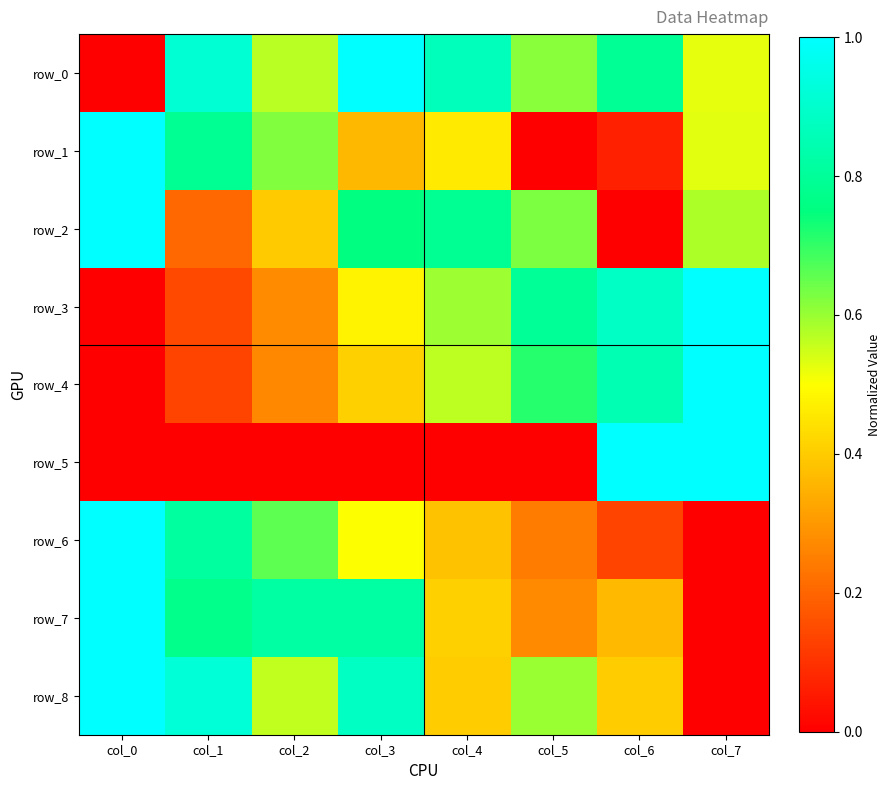

At which label is row_2 closest to 0?

col_6